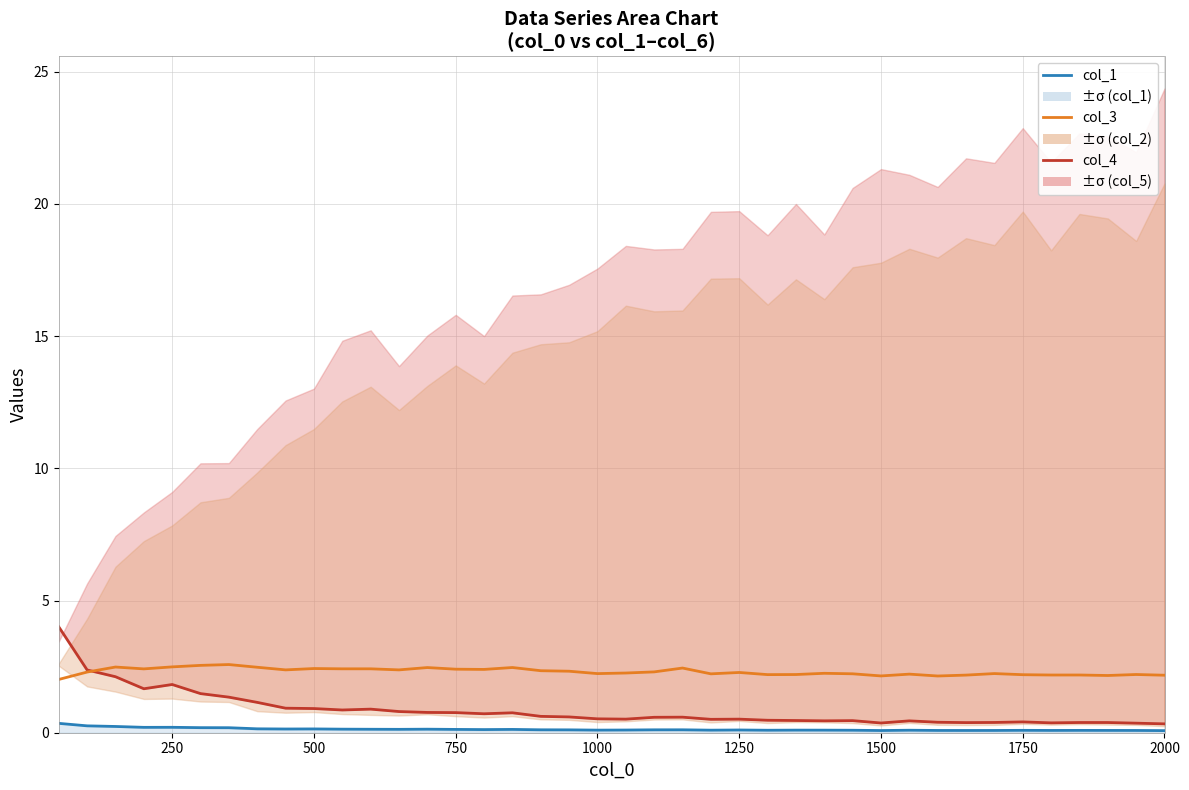

What is the value of the col_1 (1.5°C equiv) point at the 34th from the left?

0.1